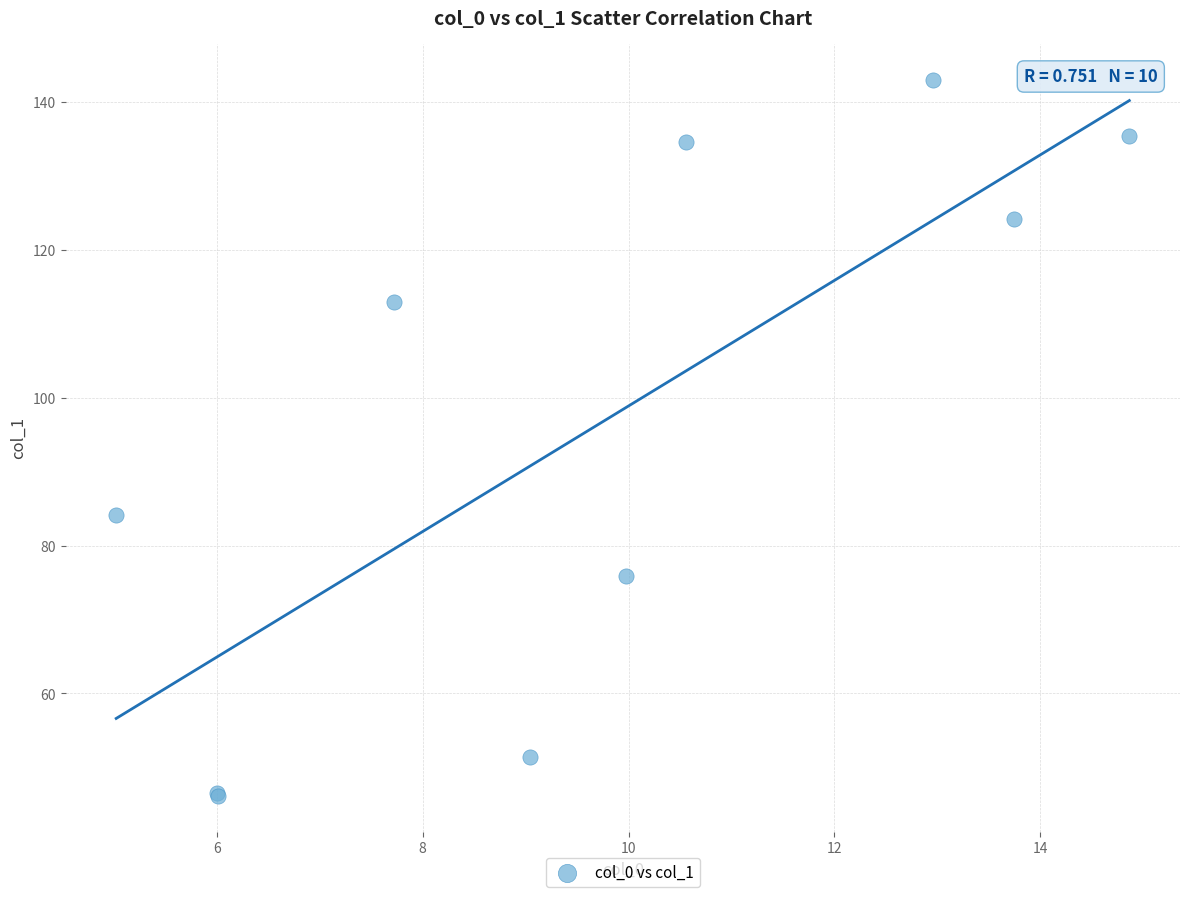

What Y value in the scatter plot is closest to 94?

84.1